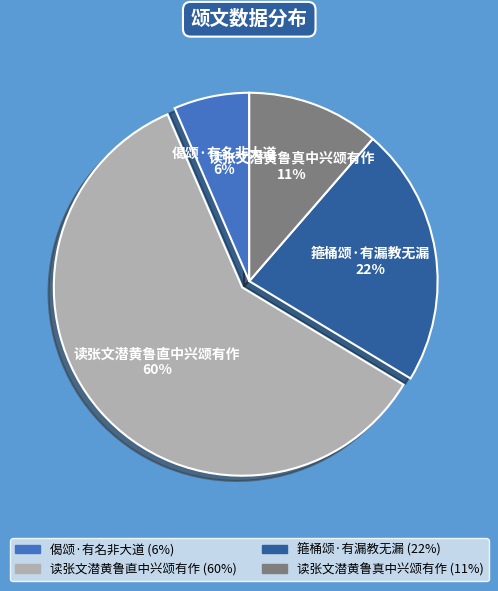

Approximately how many times larger is the value at 读张文潜黄鲁直中兴颂有作 compared to 箍桶颂·有漏教无漏?

2.7